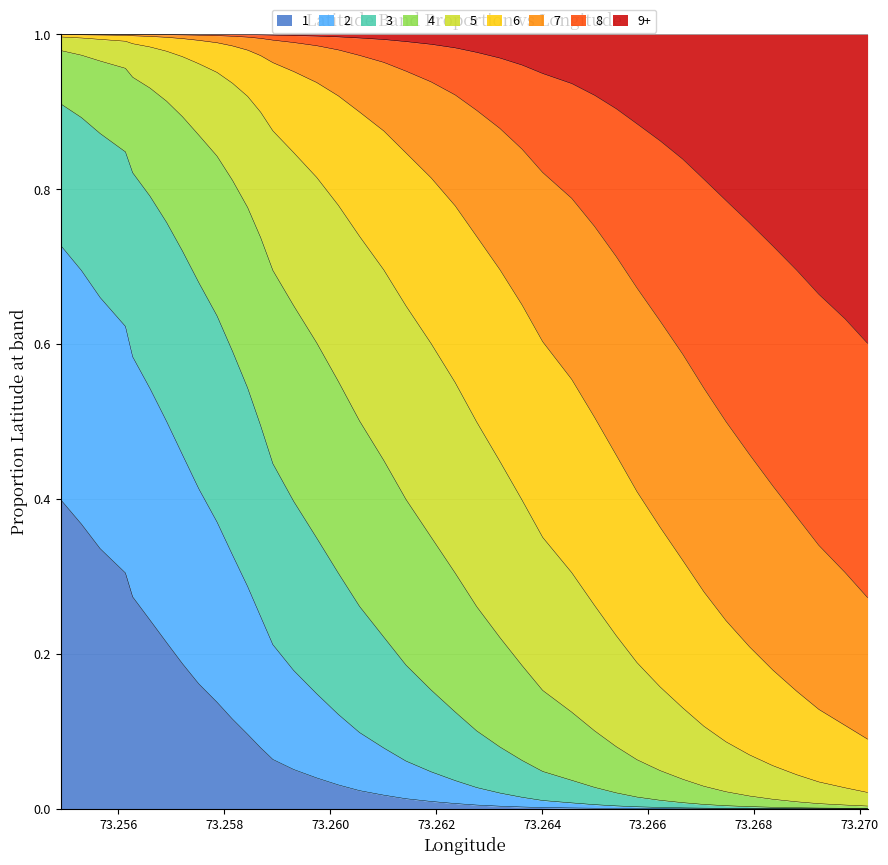

What is the difference between the maximum and minimum values?

1.0